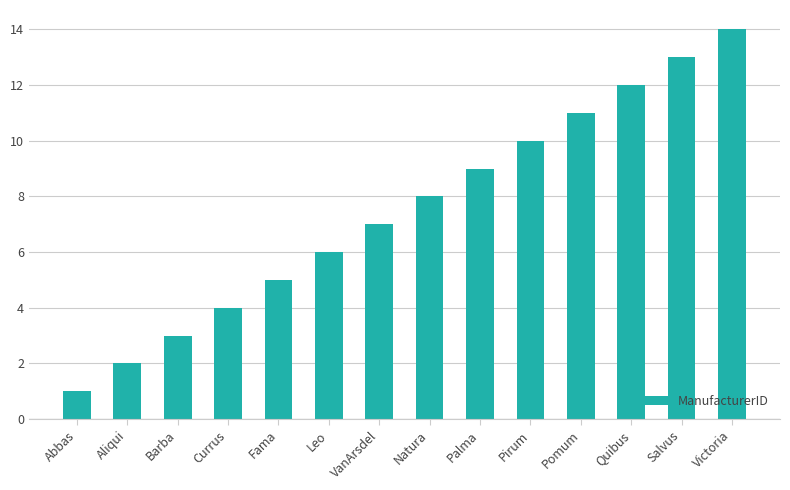

True or false: the data shows 5 at Barba.

False